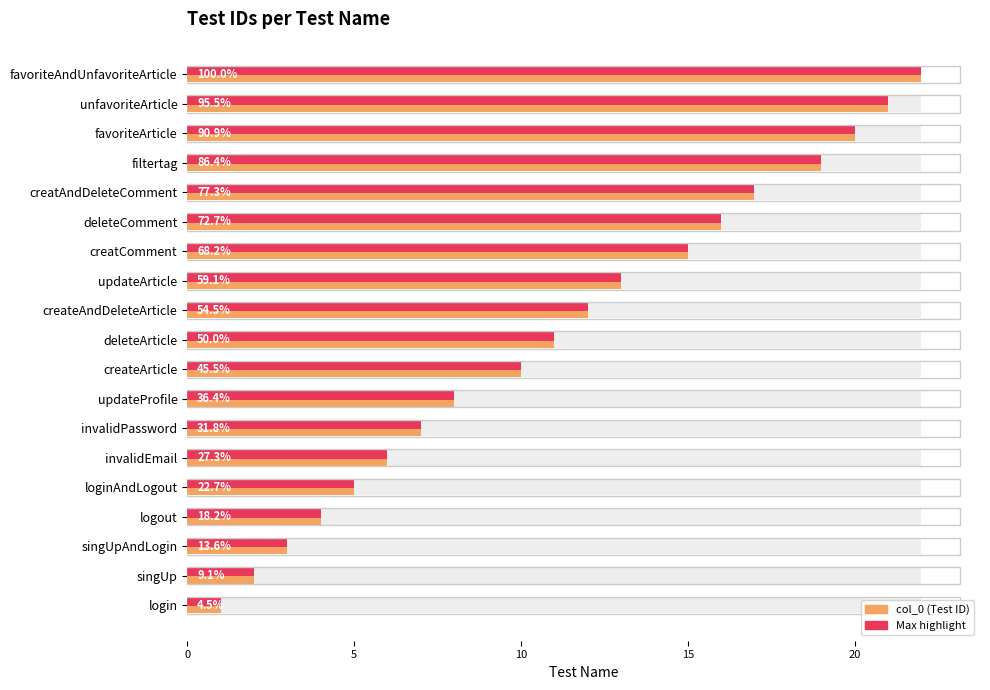

Are the bars horizontal?

Yes